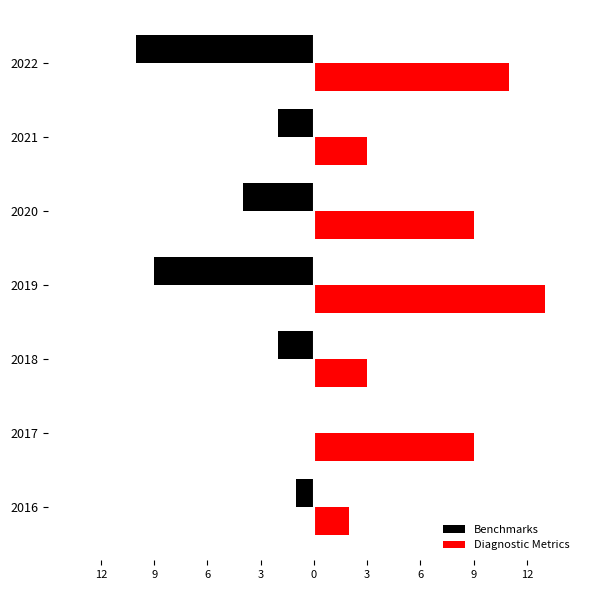

What is the average value of the Benchmarks series?

-4